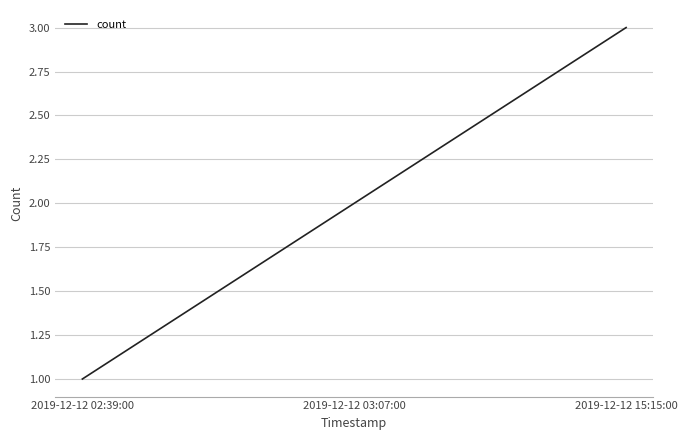

Is it true that the value at 2019-12-12 03:07:00 is 1?

False